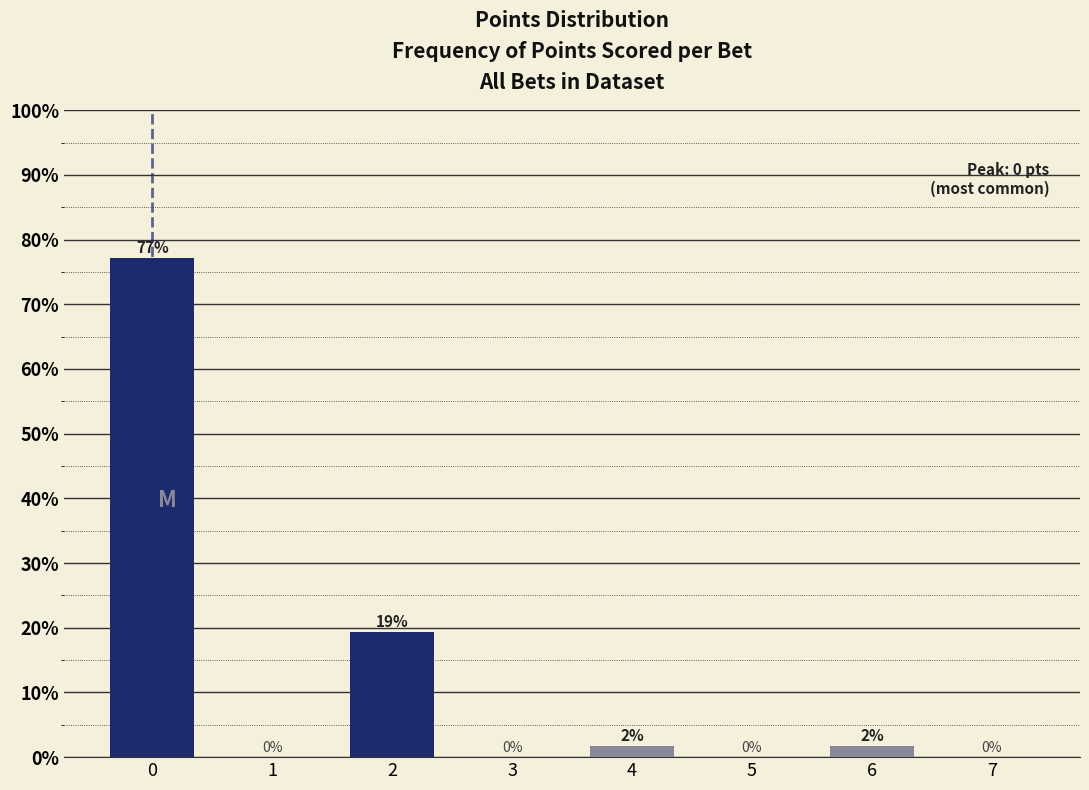

Which has a higher value, 7 or 4?

4